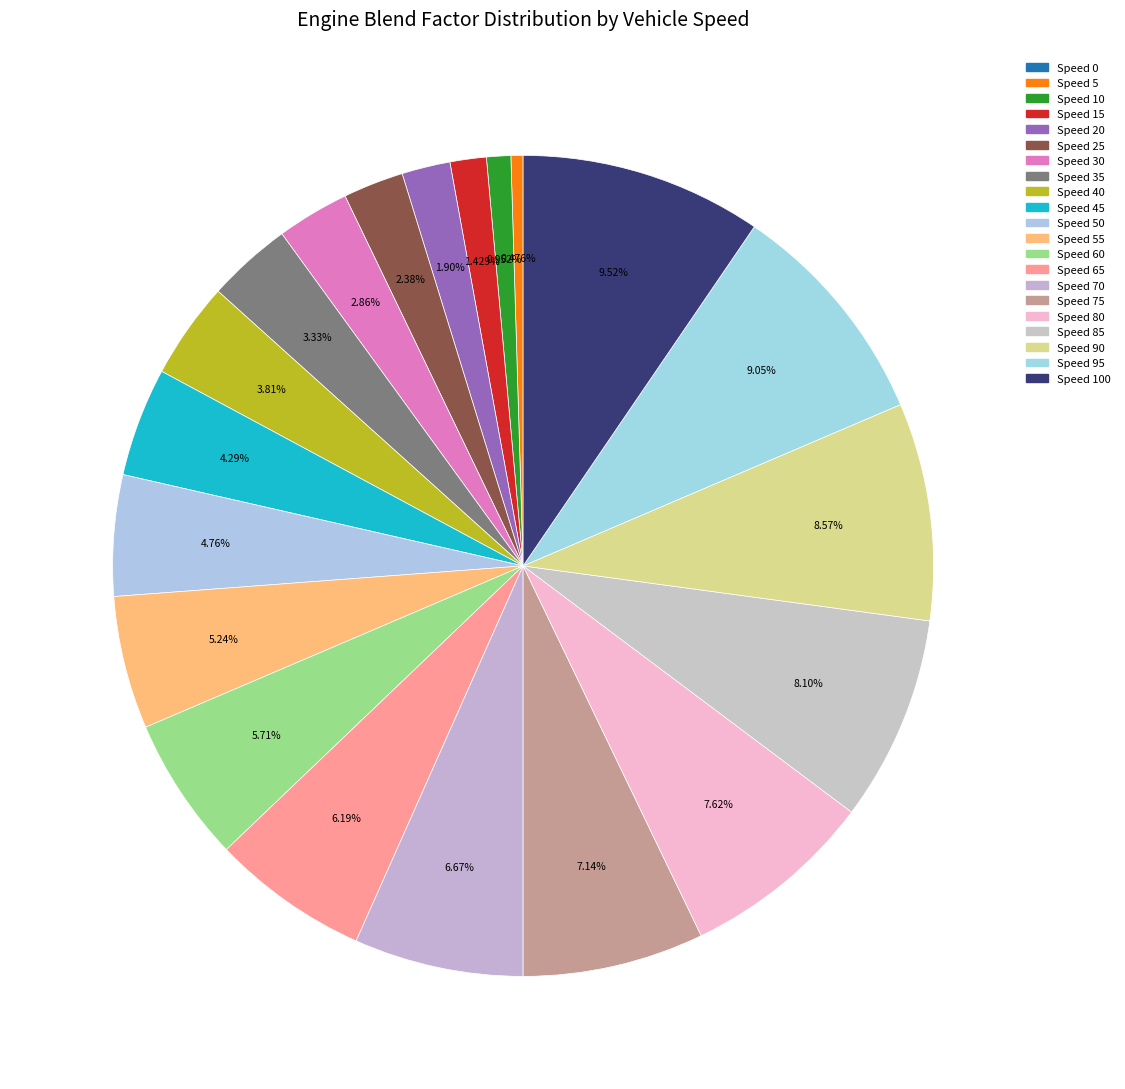

Which category has the smallest portion of the pie?

Speed 0